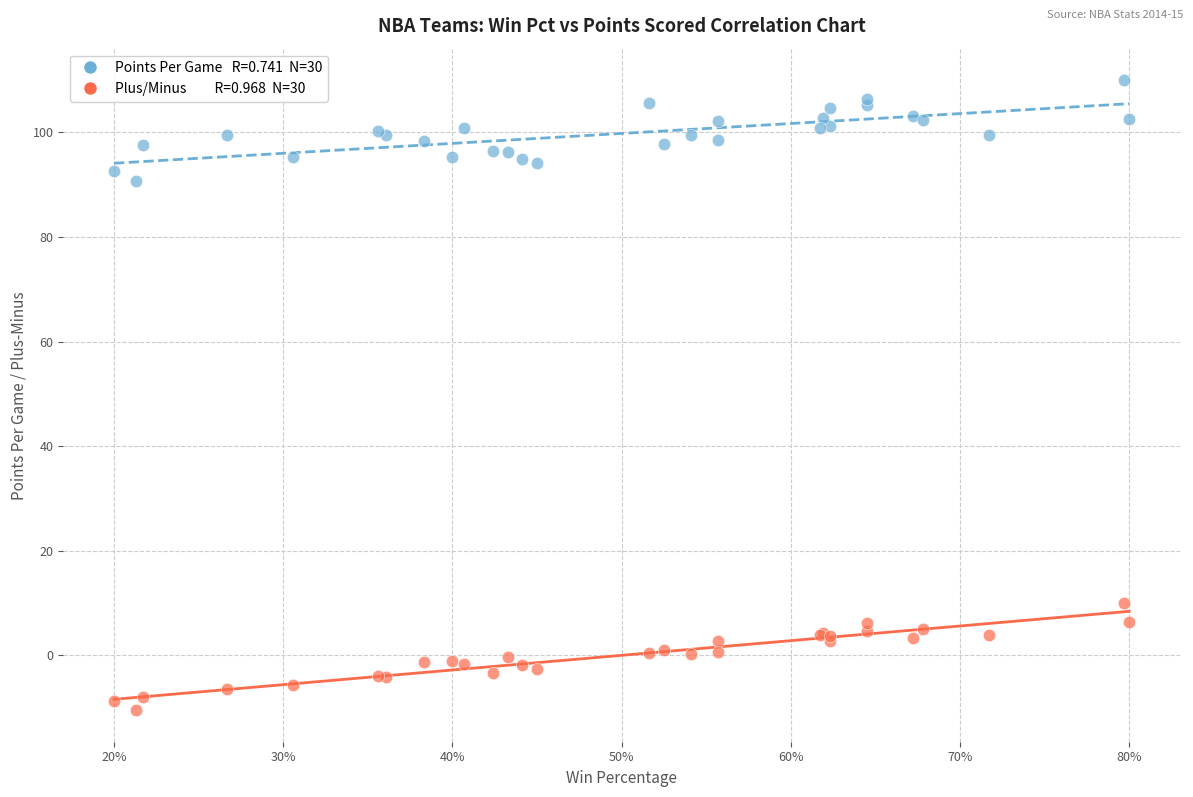

Across all series, what Y value is closest to 49?

10.1